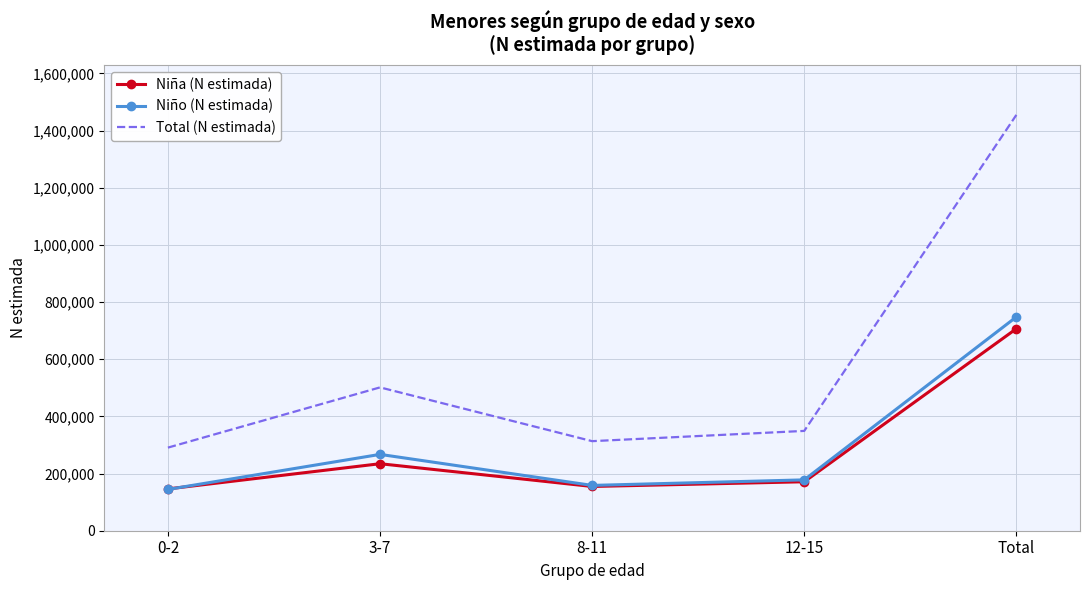

Is the value of Niño (N estimada) at Total greater than the value of Niña (N estimada) at 0-2?

Yes